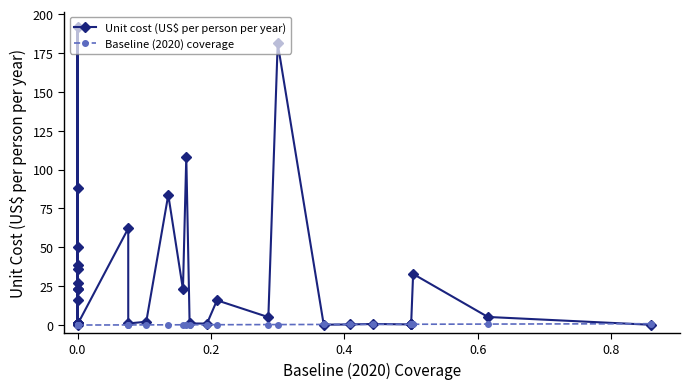

What is the value of the Unit cost (US$ per person per year) point at the 14th from the left?

23.0